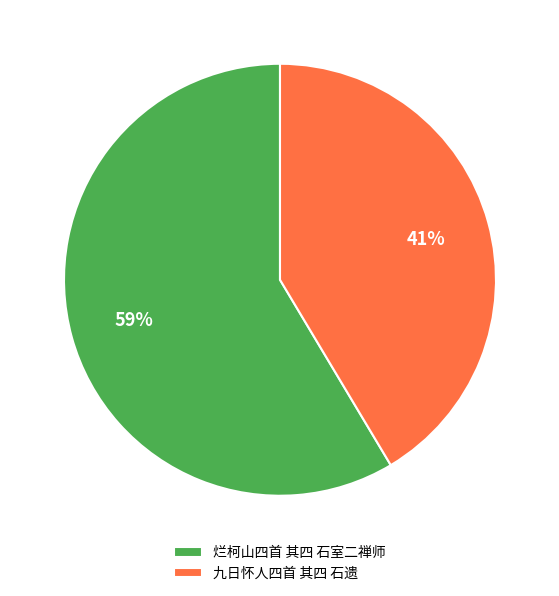

True or false: 烂柯山四首 其四 石室二禅师 accounts for 71% of the total.

False